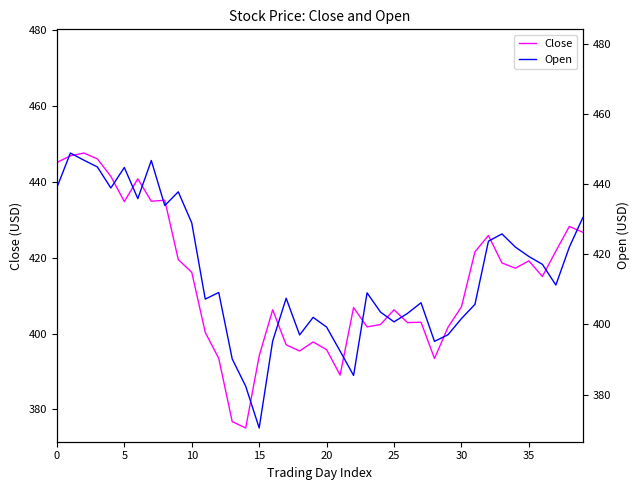

The value of Close at 30 is 563.6. True or false?

False